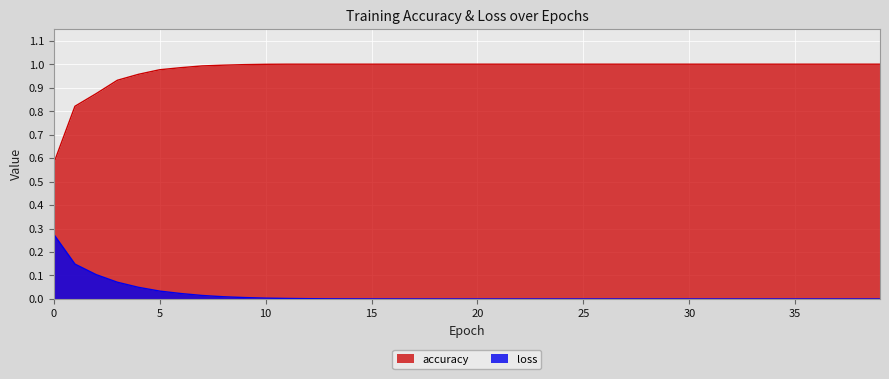

True or false: accuracy and loss cross at least once.

False